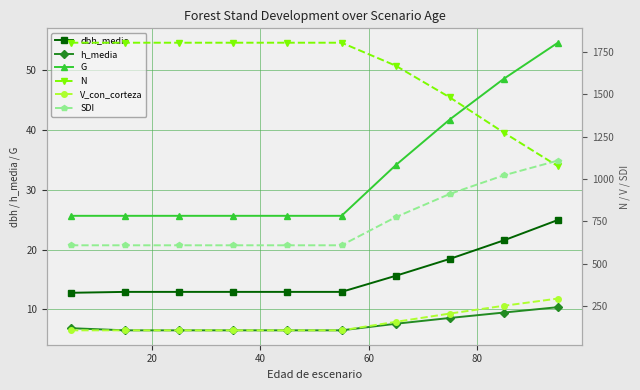

Reading left to right, extract all data points from this chart.

dbh_medio: 12.8	12.9	12.9	12.9	12.9	12.9	15.6	18.4	21.5	24.9
h_media: 6.8	6.5	6.5	6.5	6.5	6.5	7.6	8.5	9.4	10.3
G: 25.6	25.6	25.6	25.6	25.6	25.6	34.1	41.8	48.6	54.6
N: 1801.8	1801.8	1801.8	1801.8	1801.8	1801.8	1666.8	1480.4	1273.0	1075.3
V_con_corteza: 109.7	109.7	109.7	109.7	109.7	109.7	159.6	208.3	254.2	296.6
SDI: 610.0	610.0	610.0	610.0	610.0	610.0	775.3	912.0	1021.6	1108.4